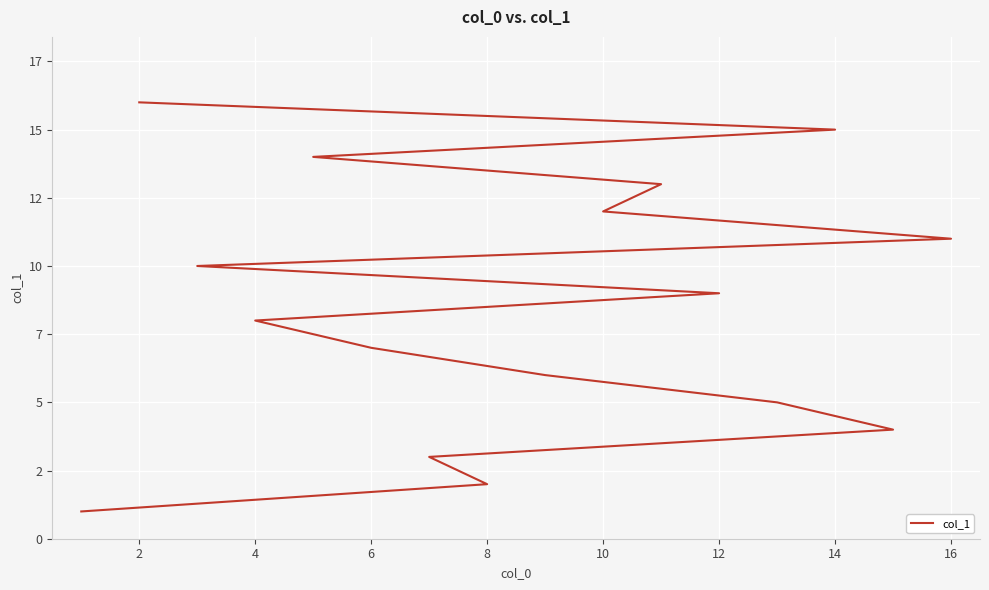

True or false: the data shows 6 at 12.

False